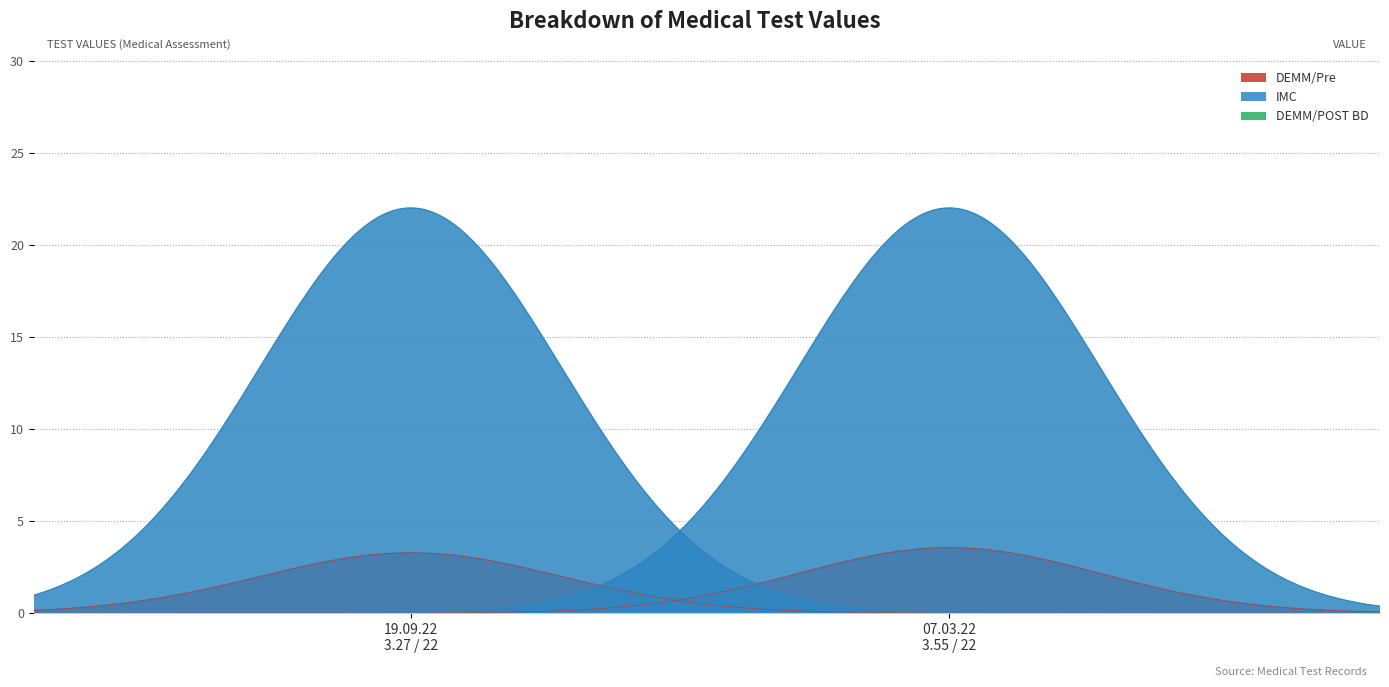

What is the difference between the highest and lowest values at 19.09.22?

22.0